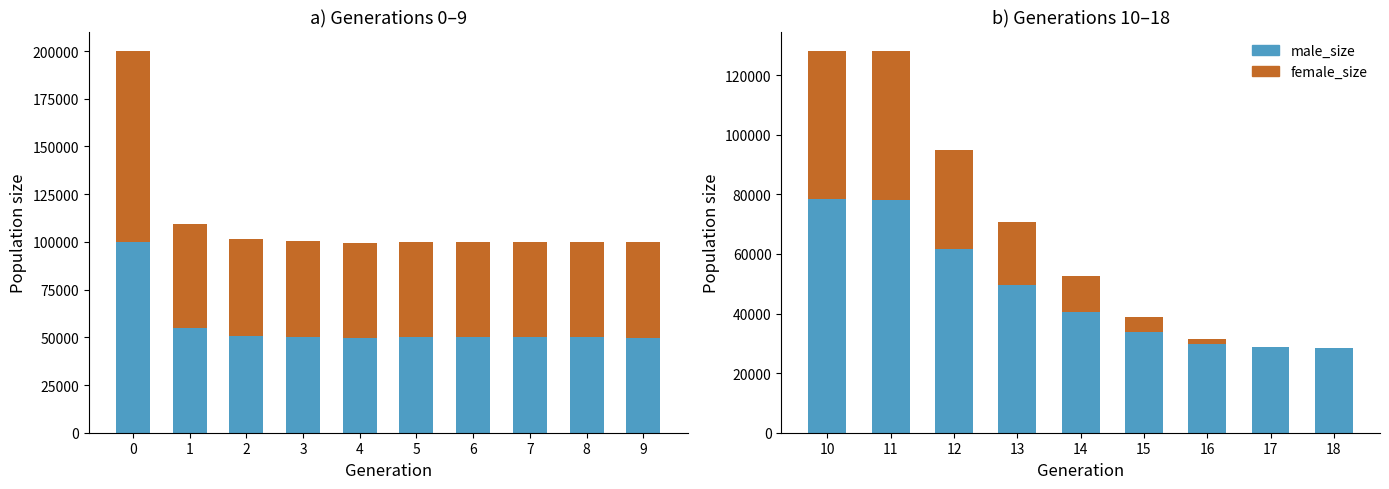

What are all the series names shown in the legend?

male_size, female_size